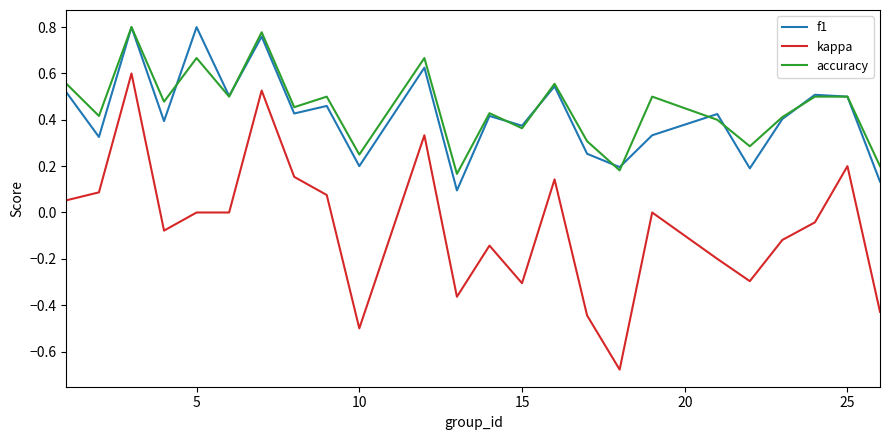

True or false: kappa and accuracy intersect in this chart.

False